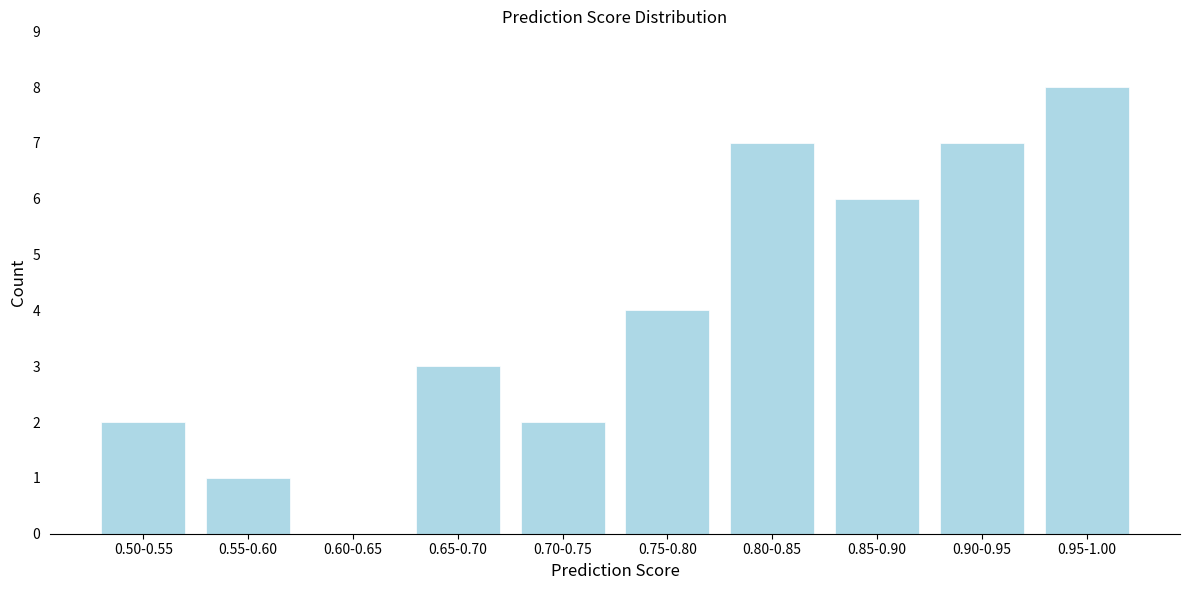

Reading left to right, transcribe all the data shown in this chart.

0.50-0.55=2	0.55-0.60=1	0.60-0.65=0	0.65-0.70=3	0.70-0.75=2	0.75-0.80=4	0.80-0.85=7	0.85-0.90=6	0.90-0.95=7	0.95-1.00=8